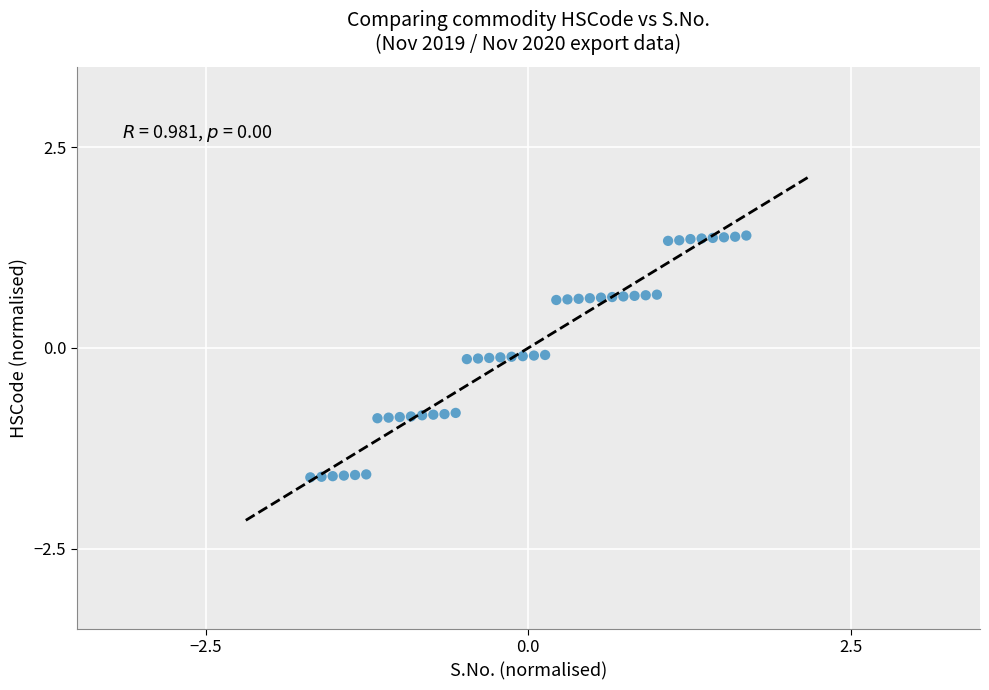

What is the range of Y values (max minus min)?

3.0